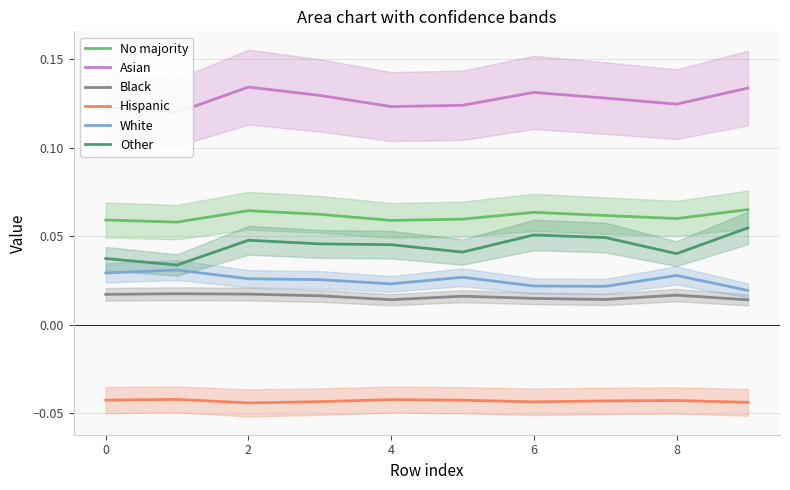

The value of Hispanic at 6 is -0.1. True or false?

False